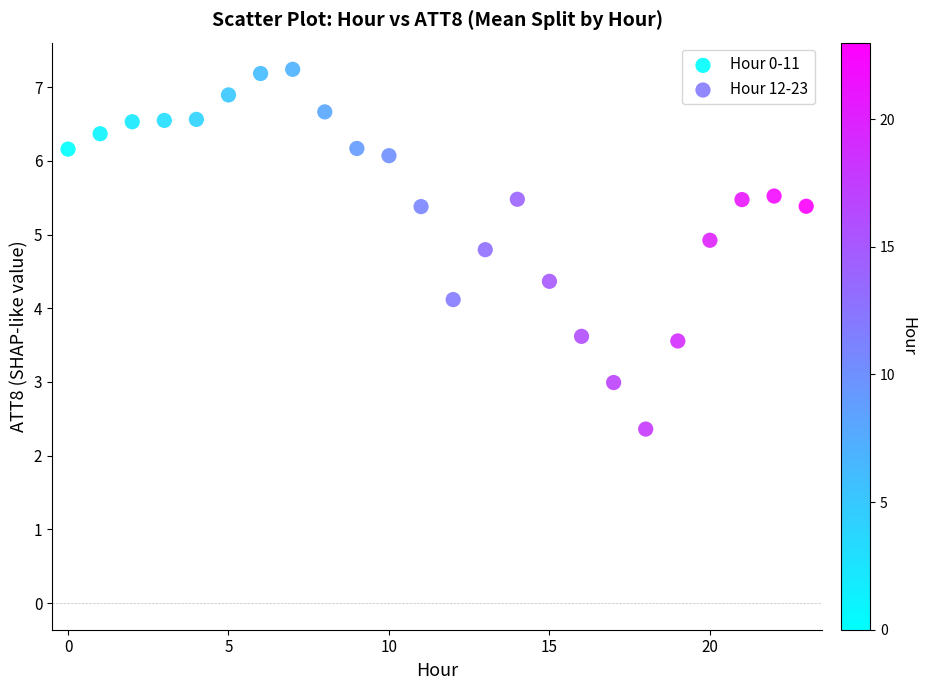

What are all the series names shown in the legend?

Hour 0-11, Hour 12-23